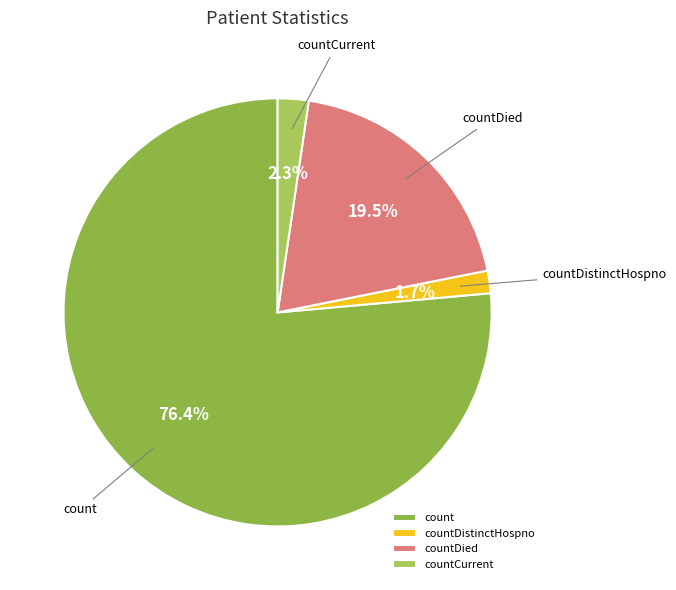

Combined, do countDied and countCurrent account for over 50%?

No